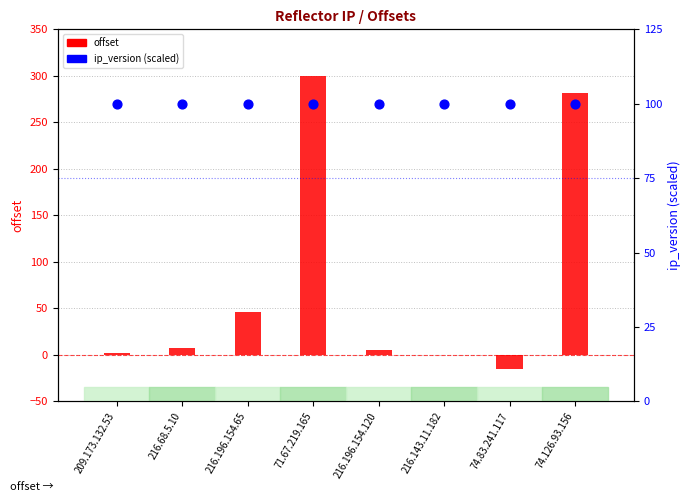

What are all the series names shown in the legend?

offset, ip_version